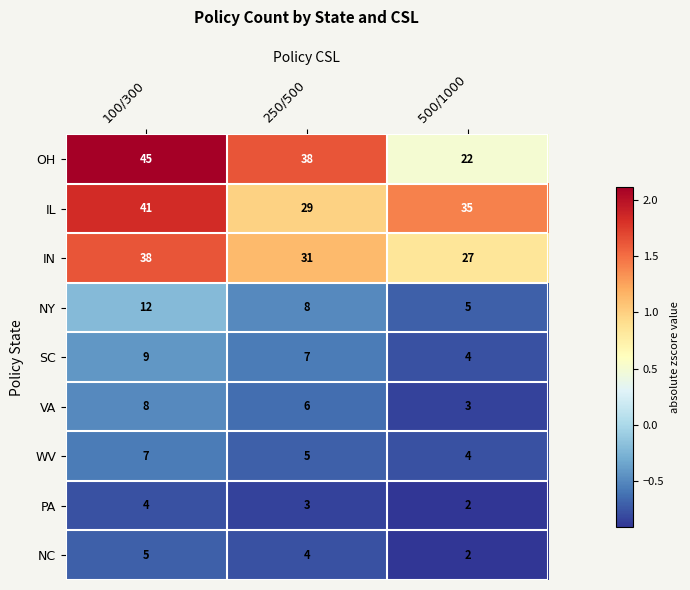

Rank the series by their maximum value, from lowest to highest.

PA, NC, WV, VA, SC, NY, IN, IL, OH